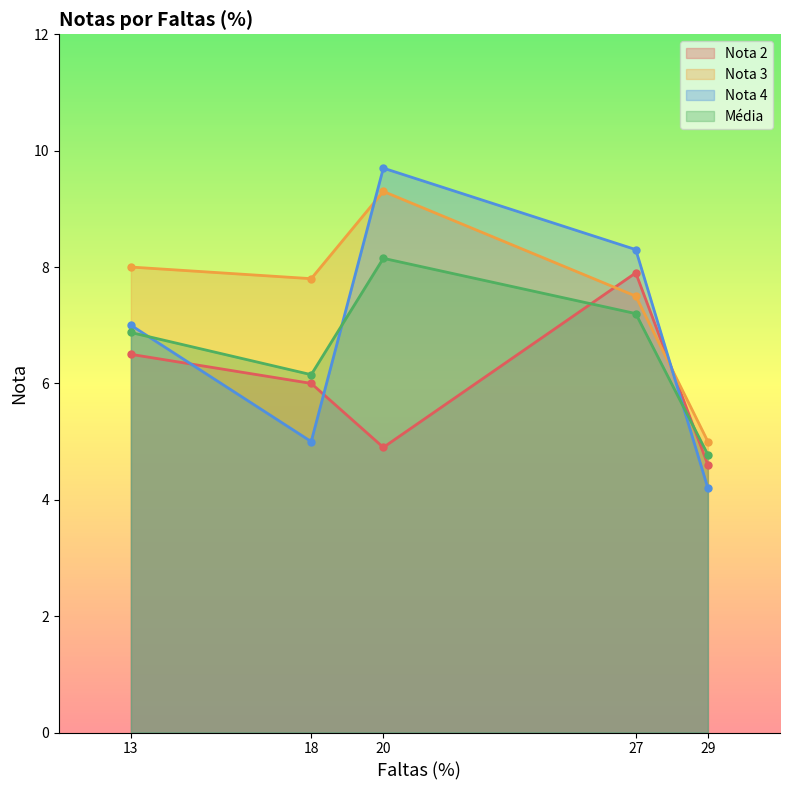

The Média series shows 2.1 at 18. True or false?

False